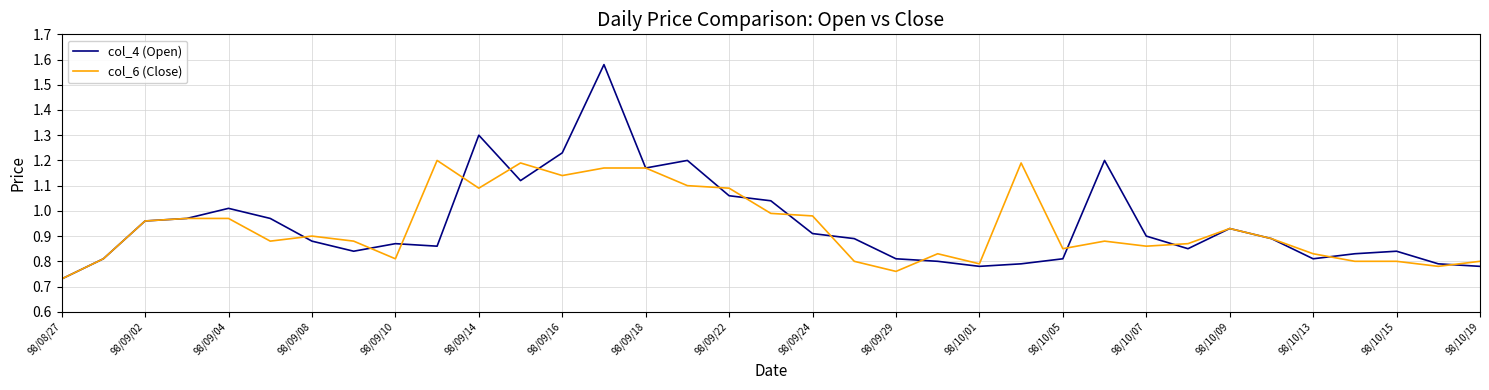

Rank the series by their maximum value, from lowest to highest.

col_6 (Close), col_4 (Open)